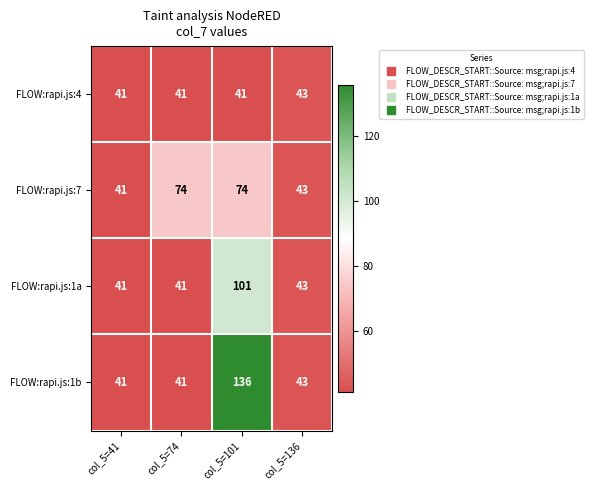

Is the value of FLOW:rapi.js:4 at col_5=136 greater than the value of FLOW:rapi.js:7 at col_5=74?

No